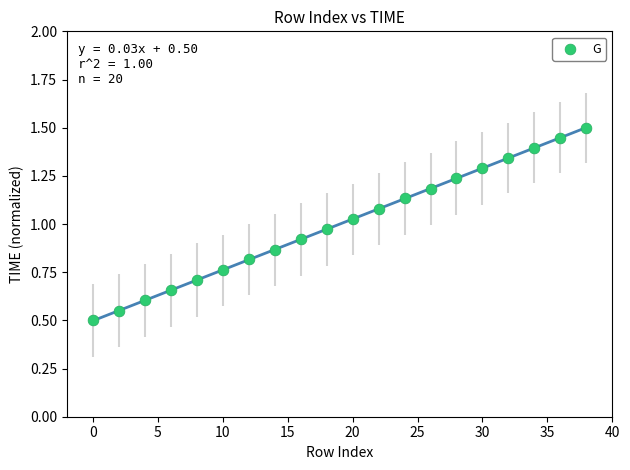

What is the range of X values (max minus min)?

38.0